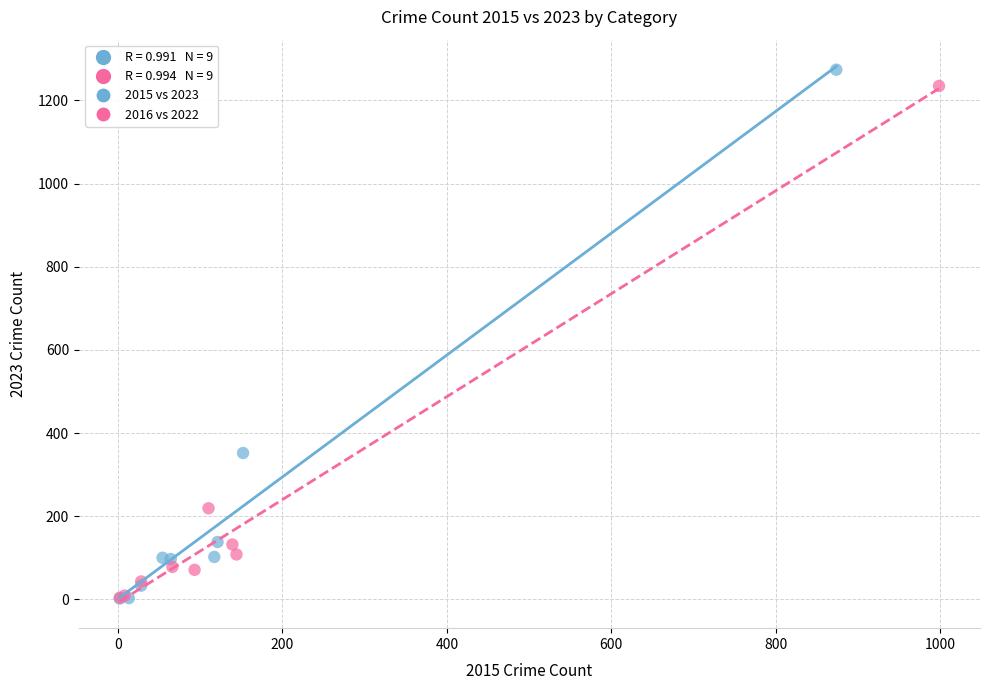

Which series has the widest spread of Y values?

2015 vs 2023